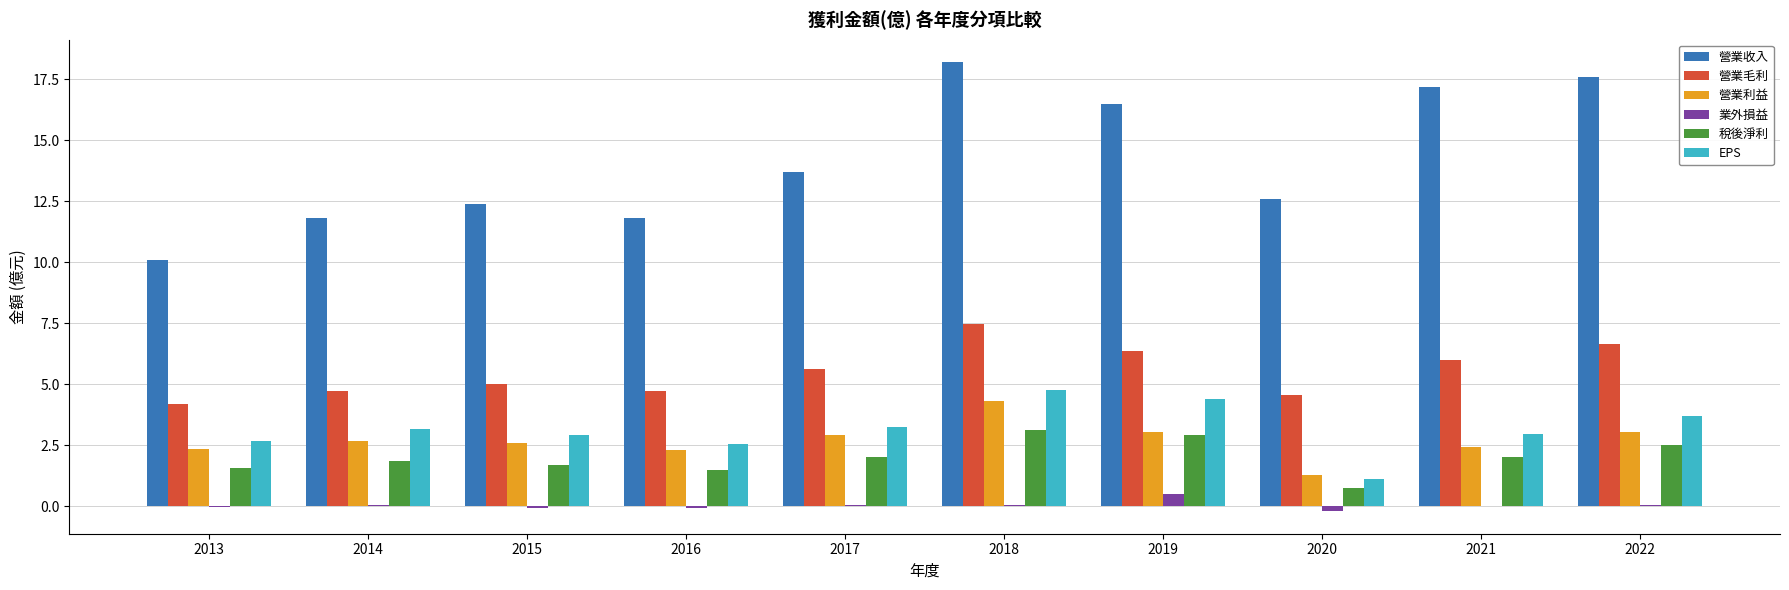

Which category has the highest value across all series?

2018